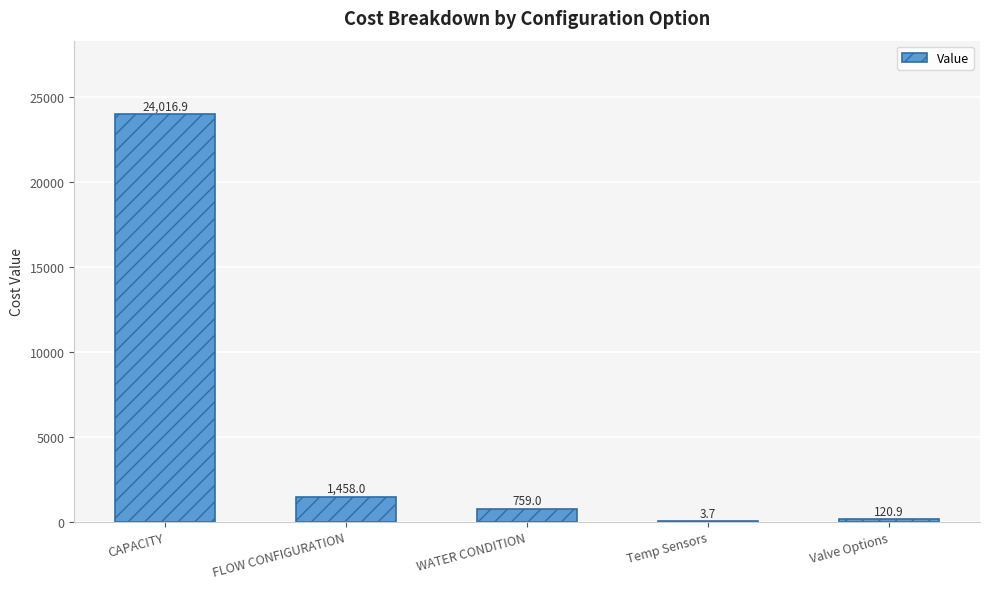

What is the change in value from CAPACITY to Temp Sensors?

-24013.2